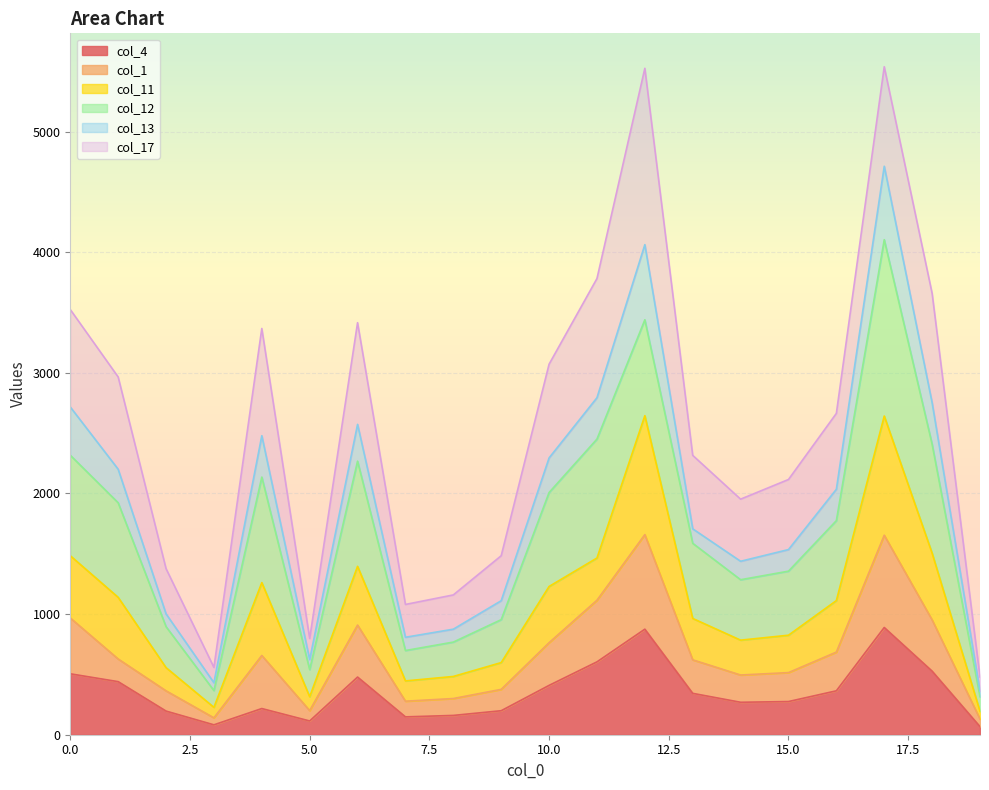

True or false: col_1 has a value of 657 at 4.

True